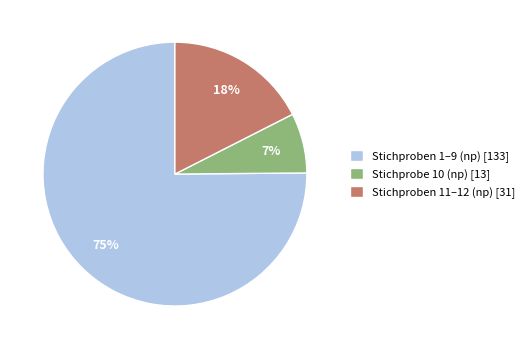

Does Stichproben 1–9 (np) [133] represent more than half of the total?

Yes